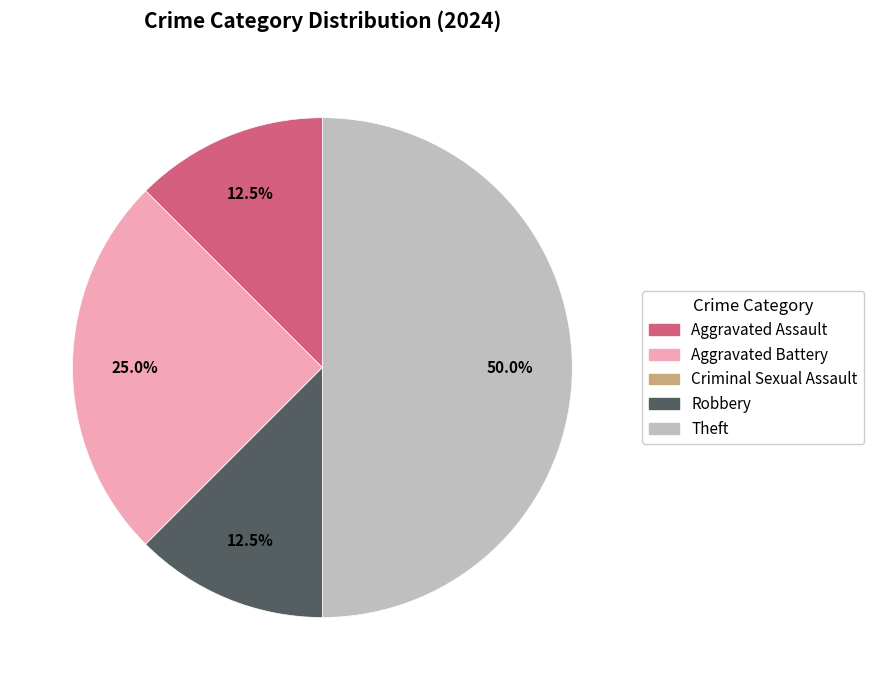

Combined, do Theft and Aggravated Assault account for over 50%?

Yes